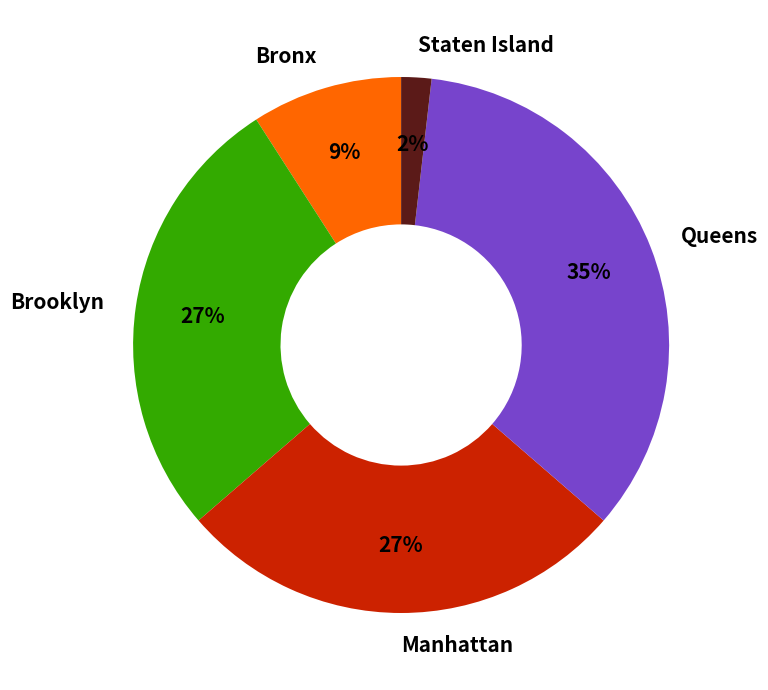

What percentage is the Queens slice, to the nearest percent?

35%